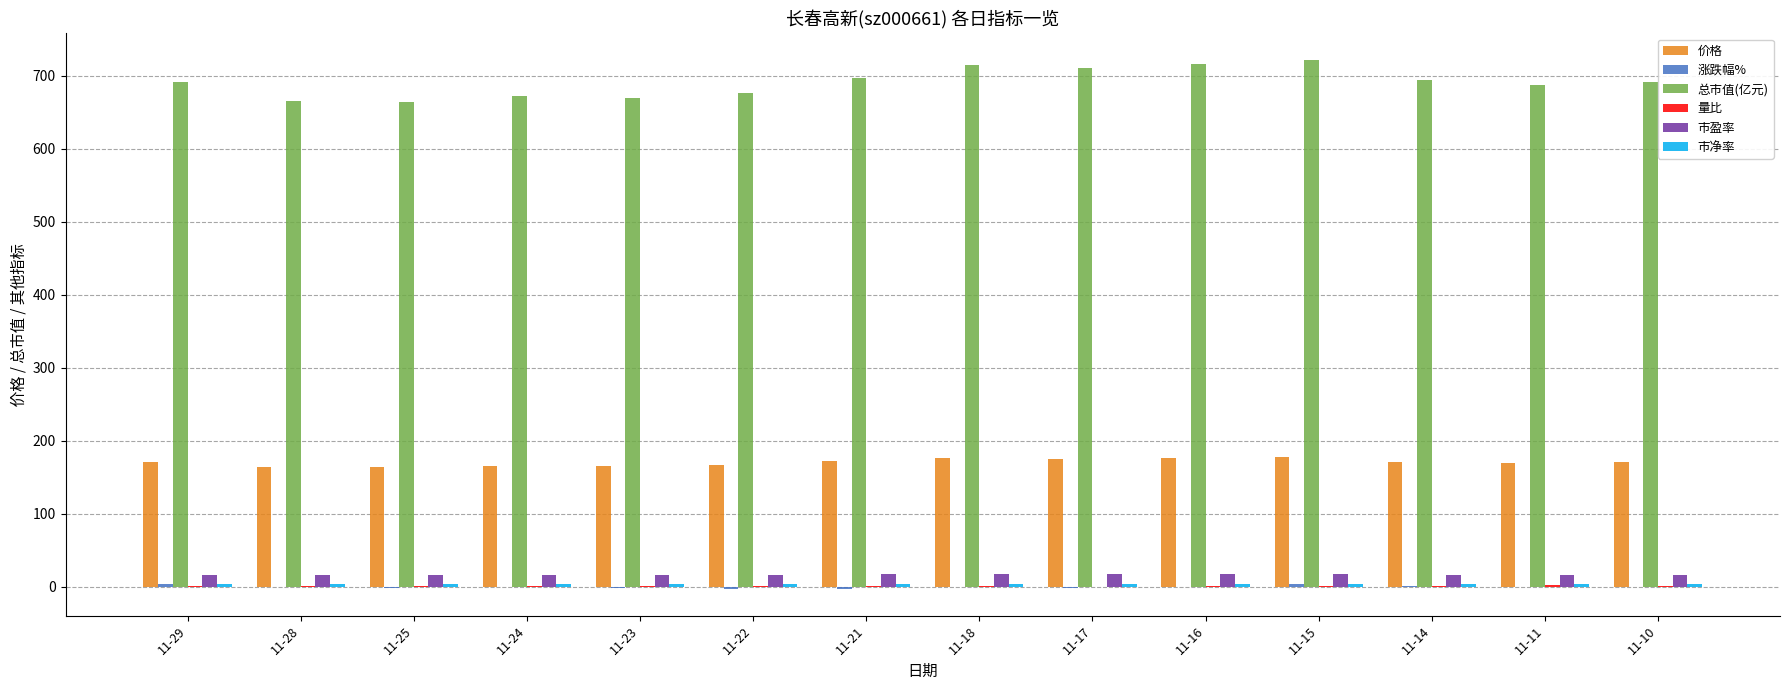

The value of 总市值(亿元) at 11-22 is 1130.7. True or false?

False